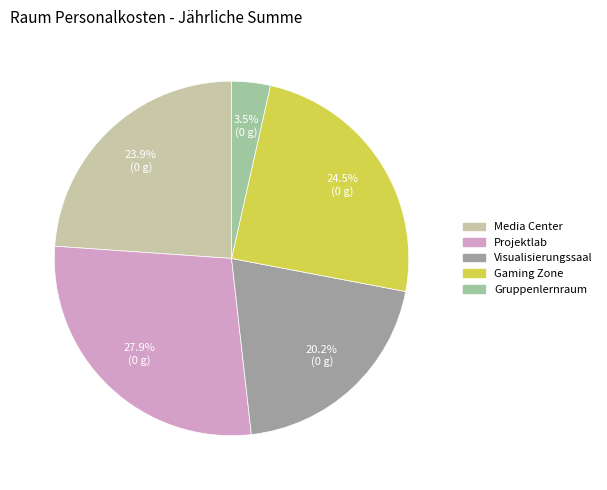

Count the number of slices in the pie.

5